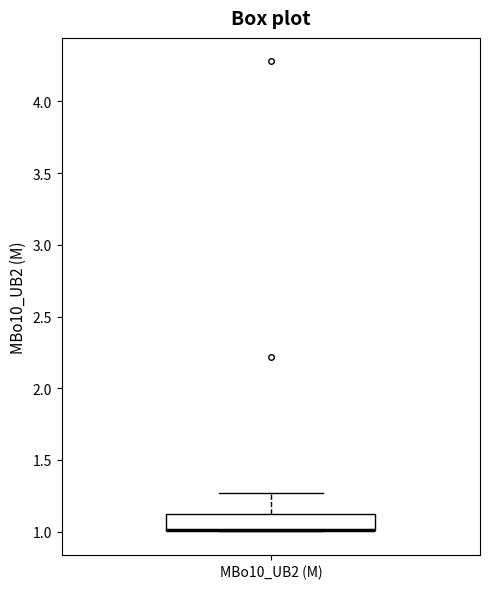

Where is the lower edge of the box for MBo10_UB2 (M) on the y-axis? The values are not printed on the chart, so give them approximately, as read against the axis.

1.00